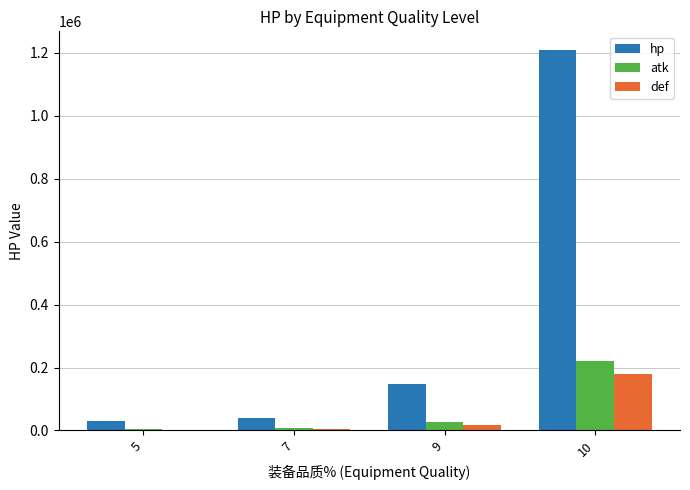

What is the maximum value shown in the chart?

1208112.1